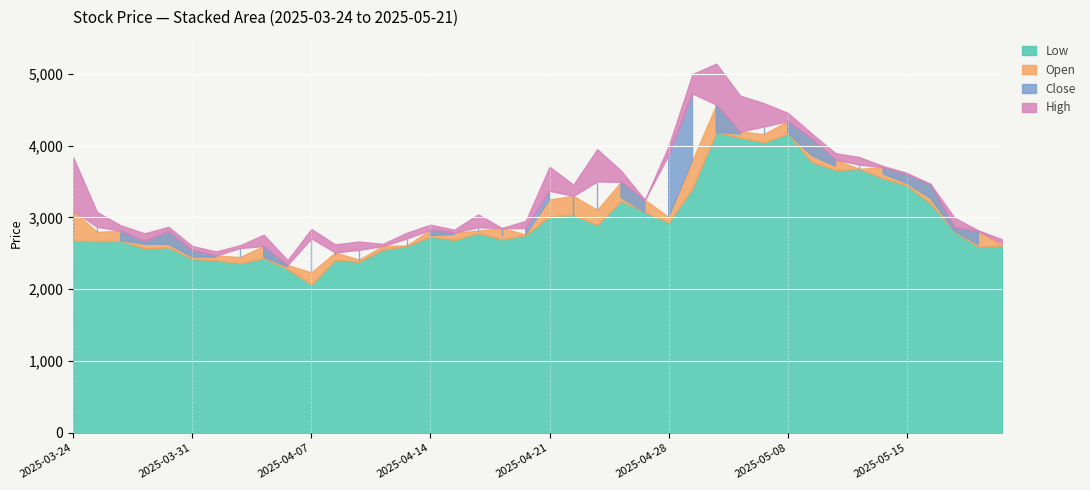

Is it true that High equals 4155 at 2025-03-25?

False